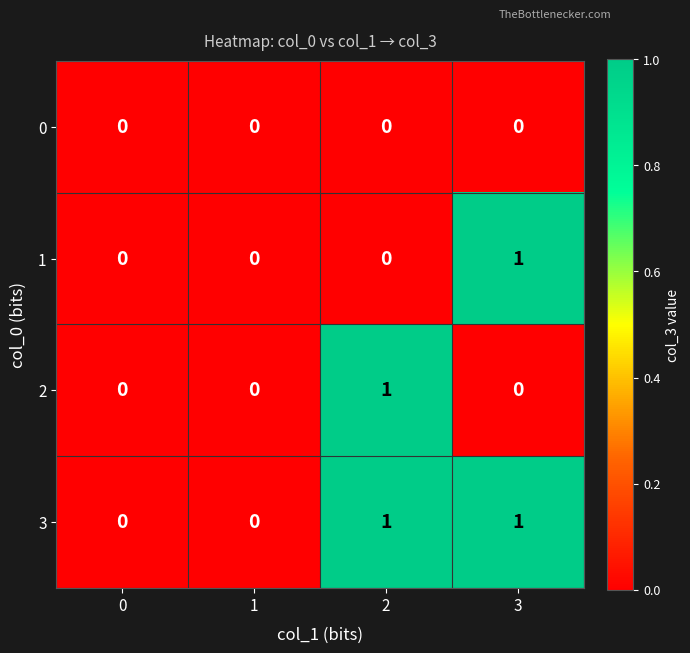

What is the maximum value shown in the chart?

1